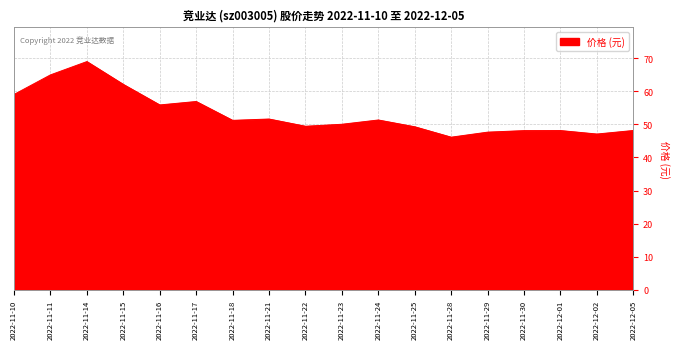

Where is the first local maximum?

2022-11-14